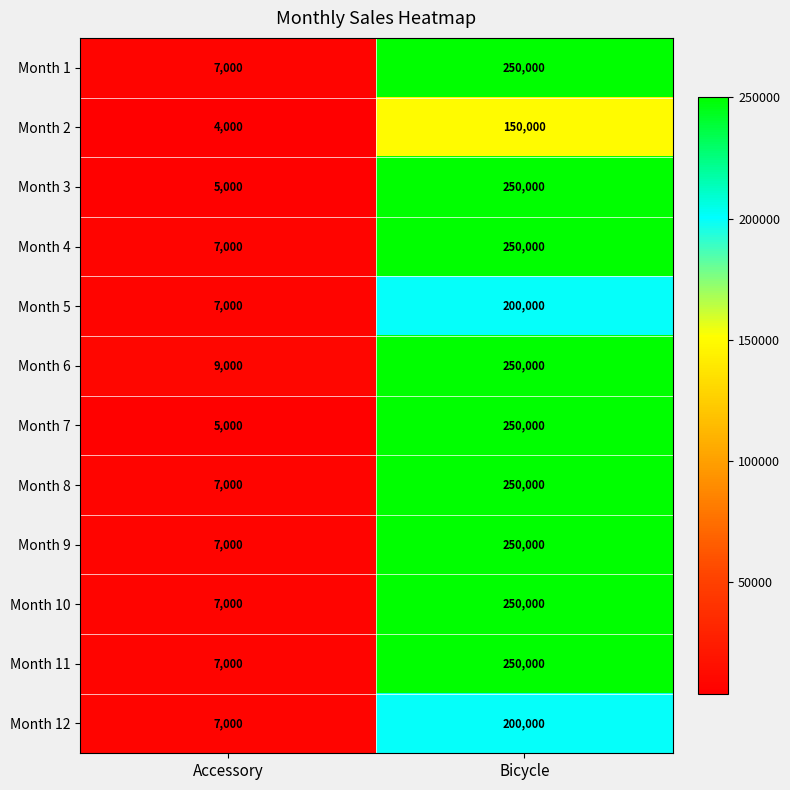

What is the smallest value displayed?

4000